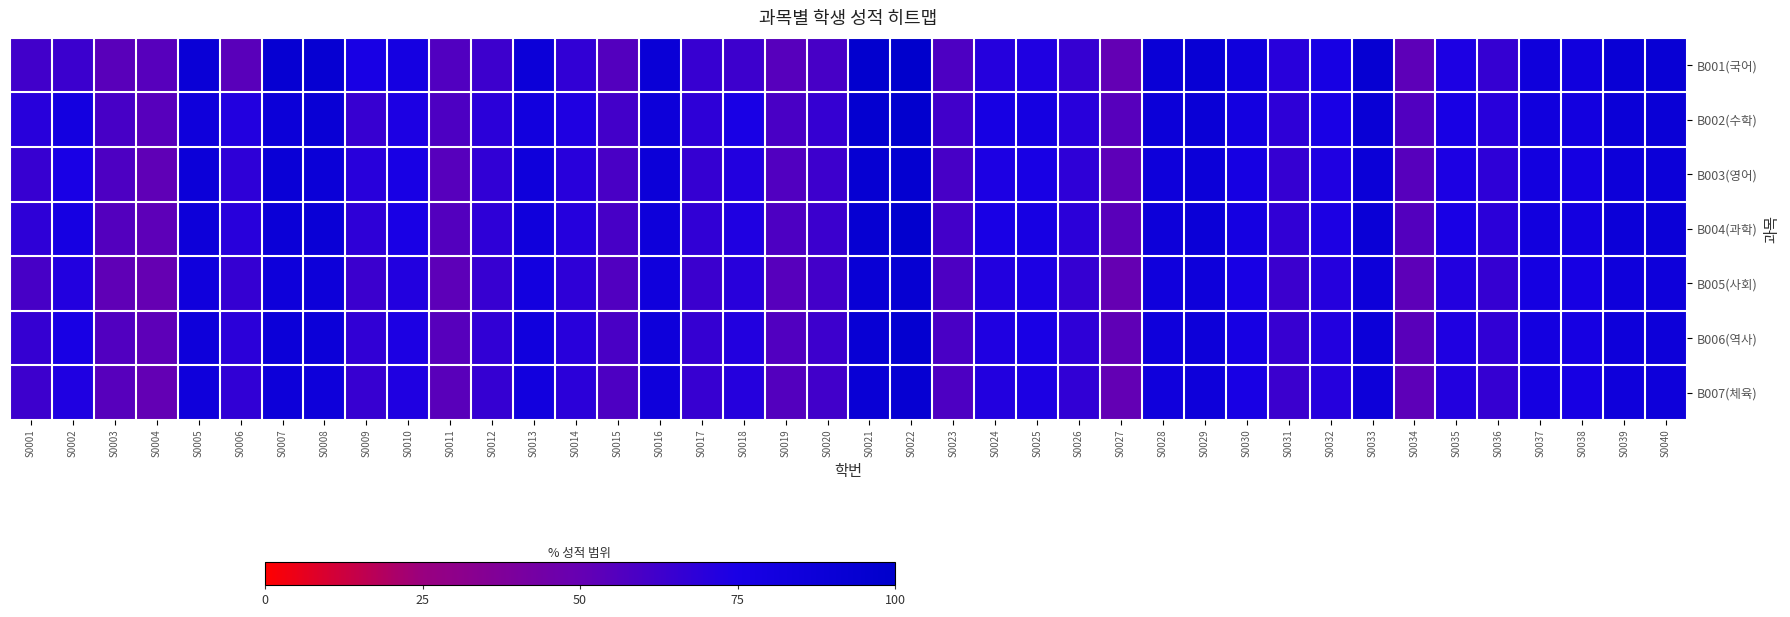

What is the spread (max minus min) of values at S0006?

18